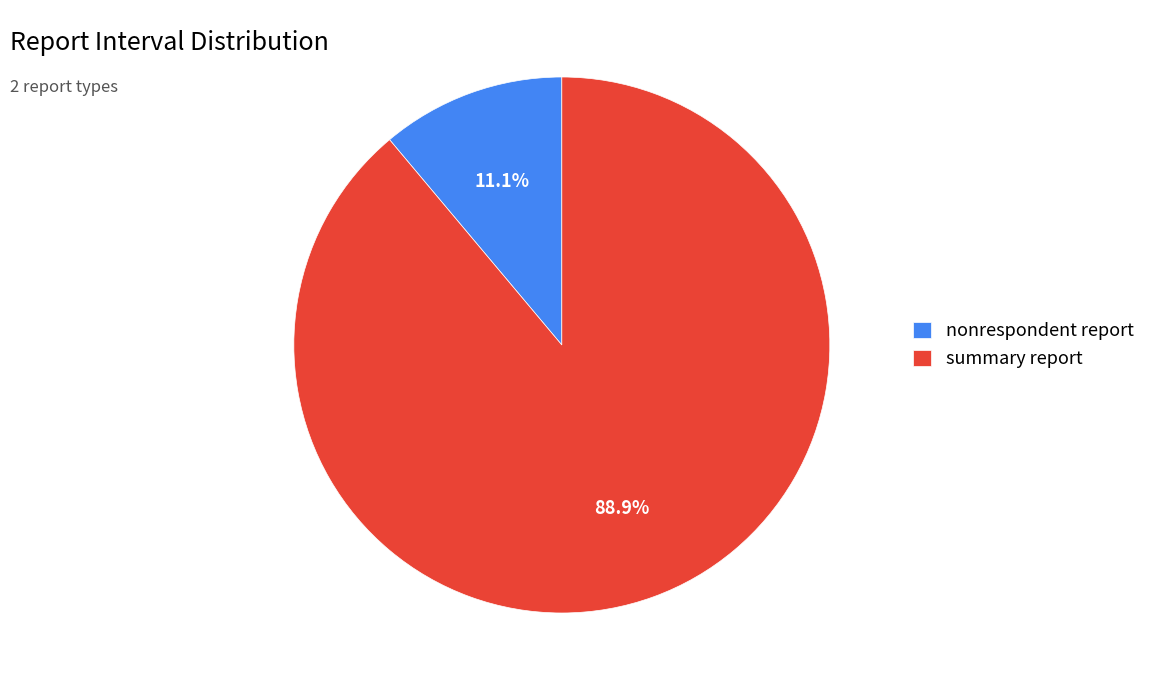

Does summary report account for over 50% of the chart?

Yes